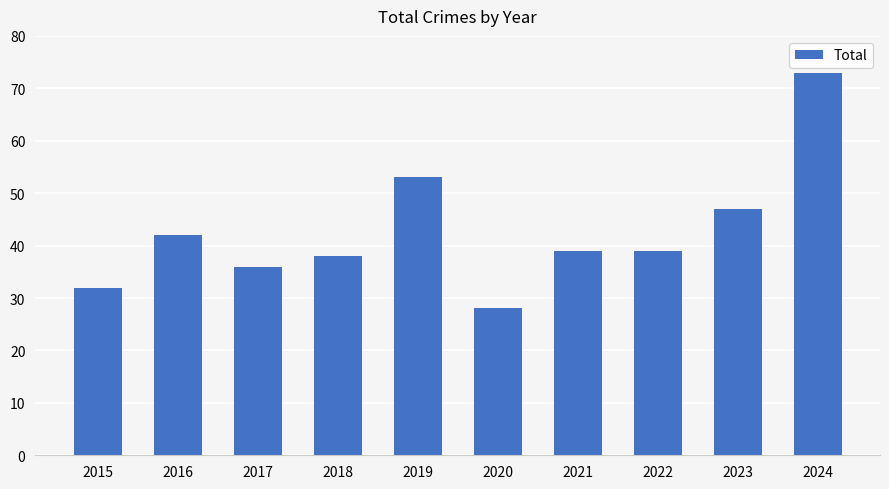

What is the difference between the second highest and second lowest values?

21